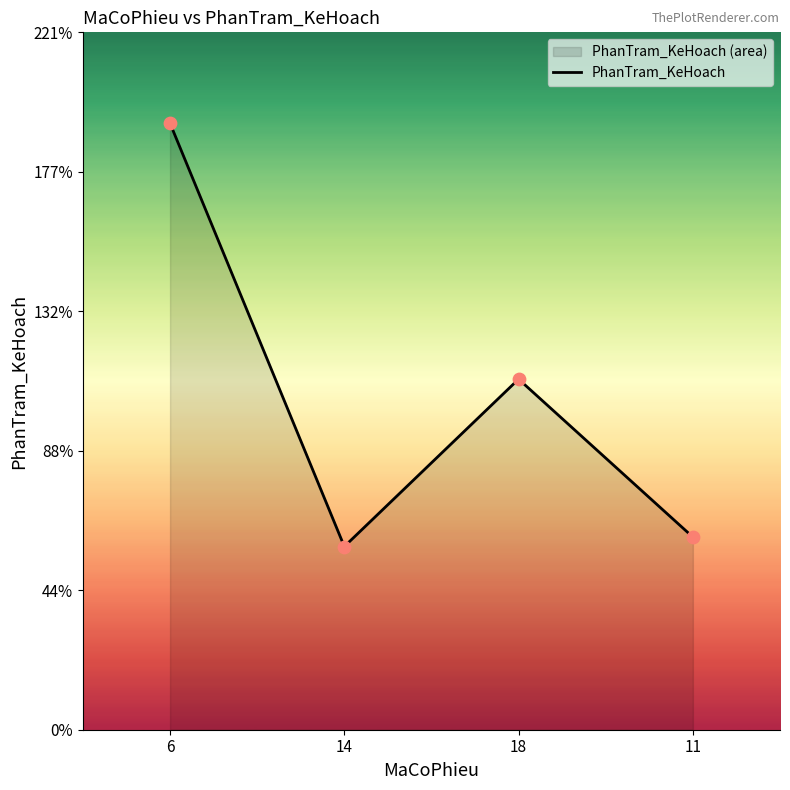

What is the change in value from 14 to 11?

+3